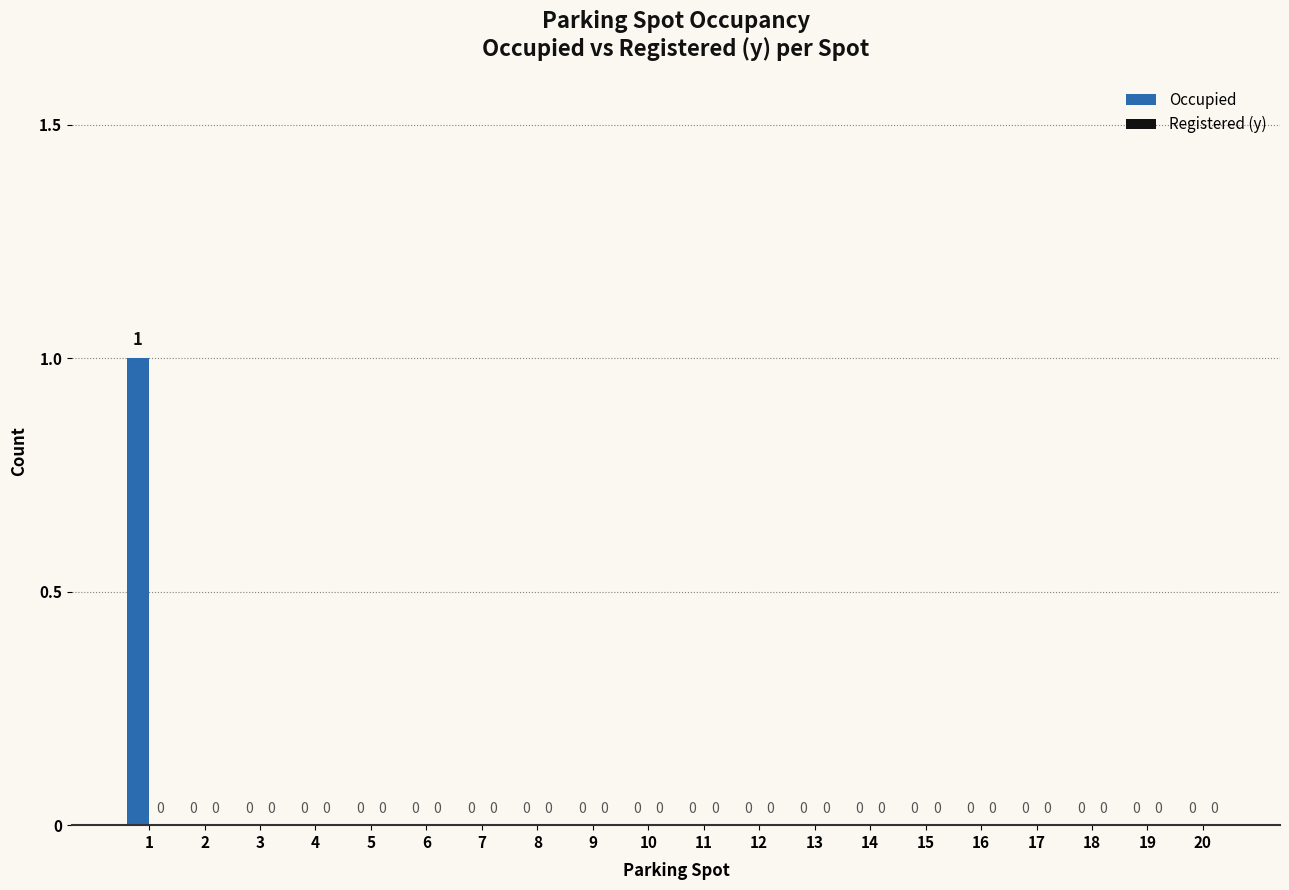

How many values are between 0 and 1?

20